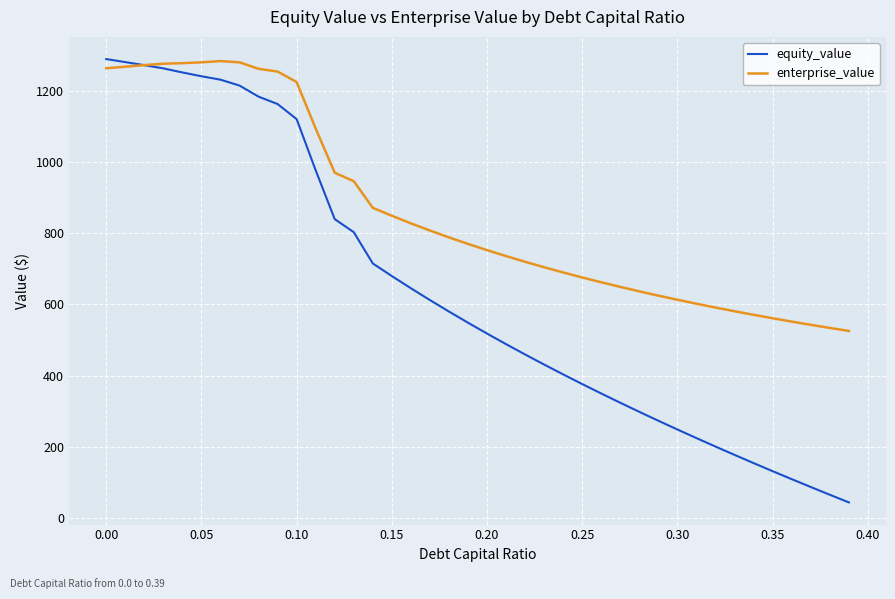

What is the maximum value shown in the chart?

1288.9